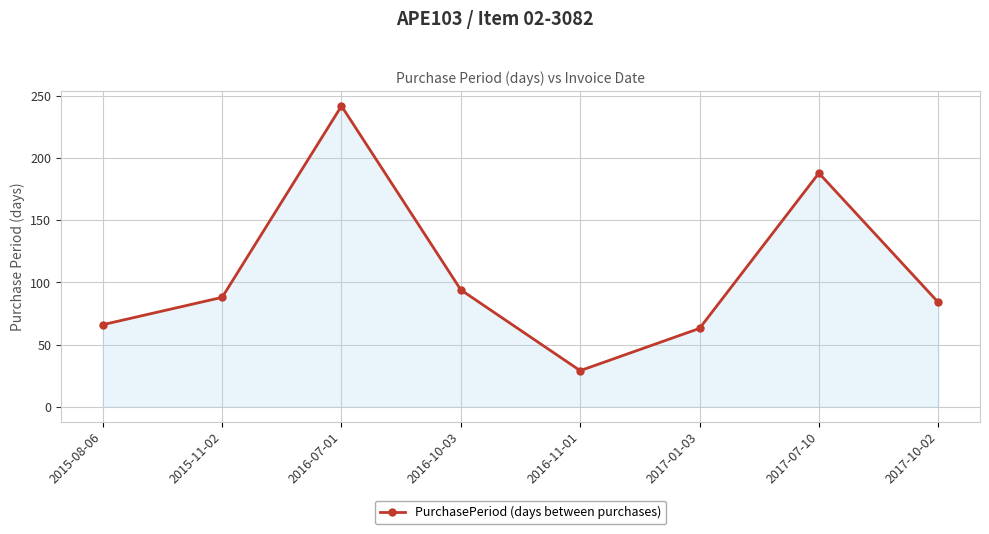

Reading right to left, transcribe all the data shown in this chart.

84	188	63	29	94	242	88	66